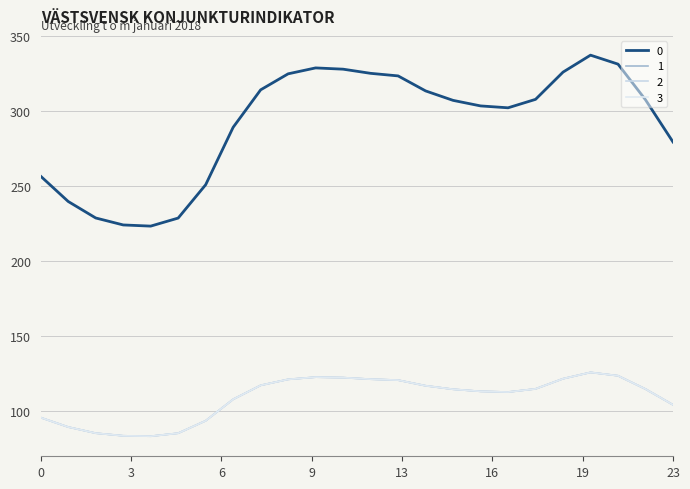

True or false: 1 and 2 cross at least once.

False